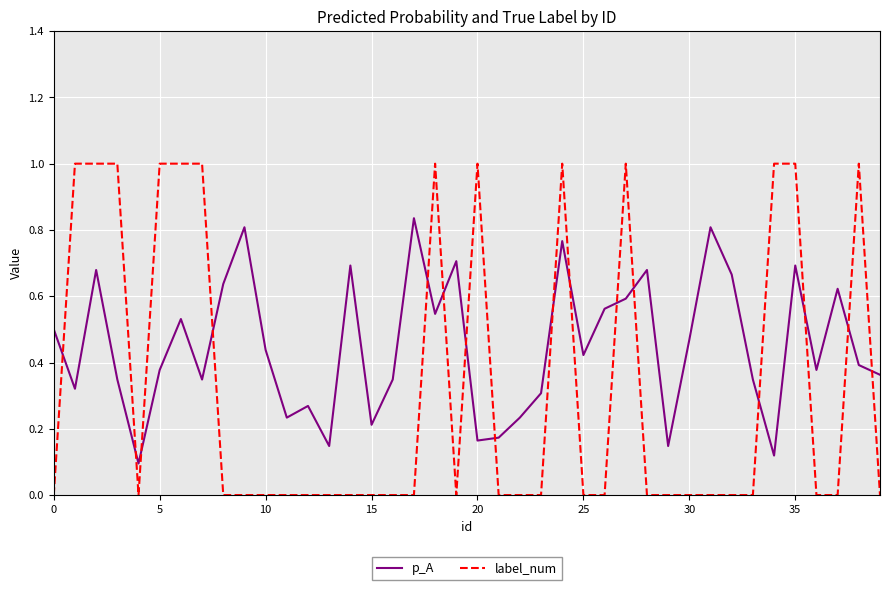

What is the difference between the maximum and minimum values in the label_num series?

1.0